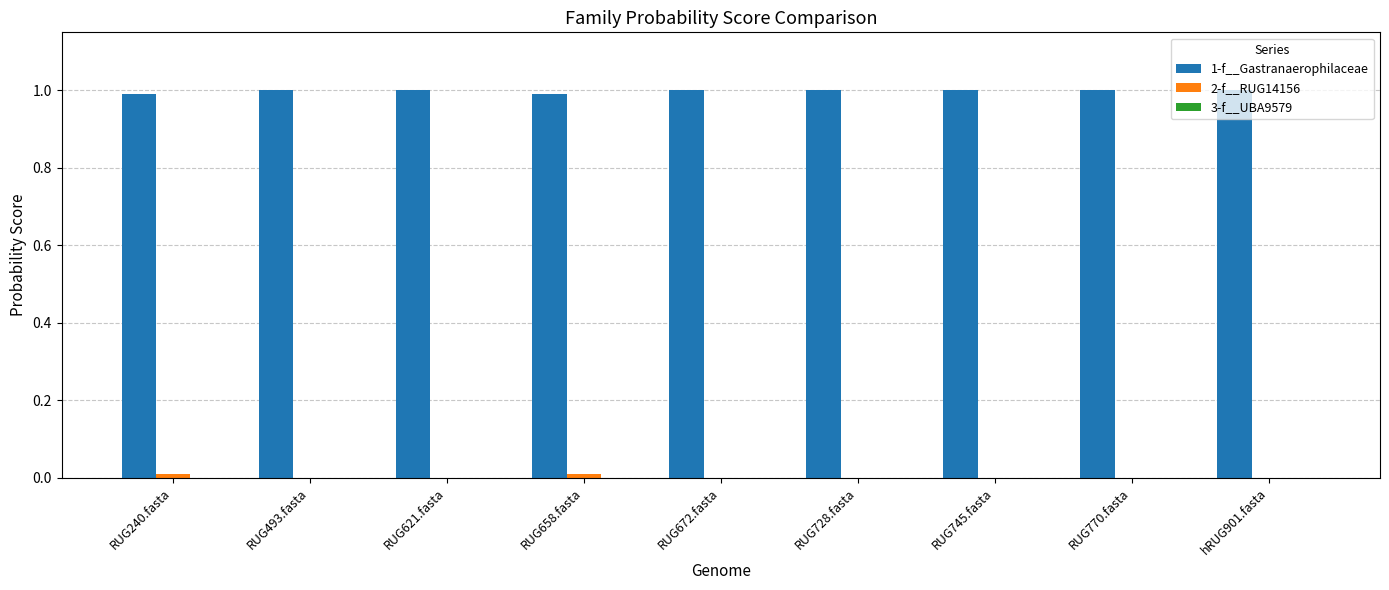

The 1-f__Gastranaerophilaceae series shows 1.0 at RUG770.fasta. True or false?

True